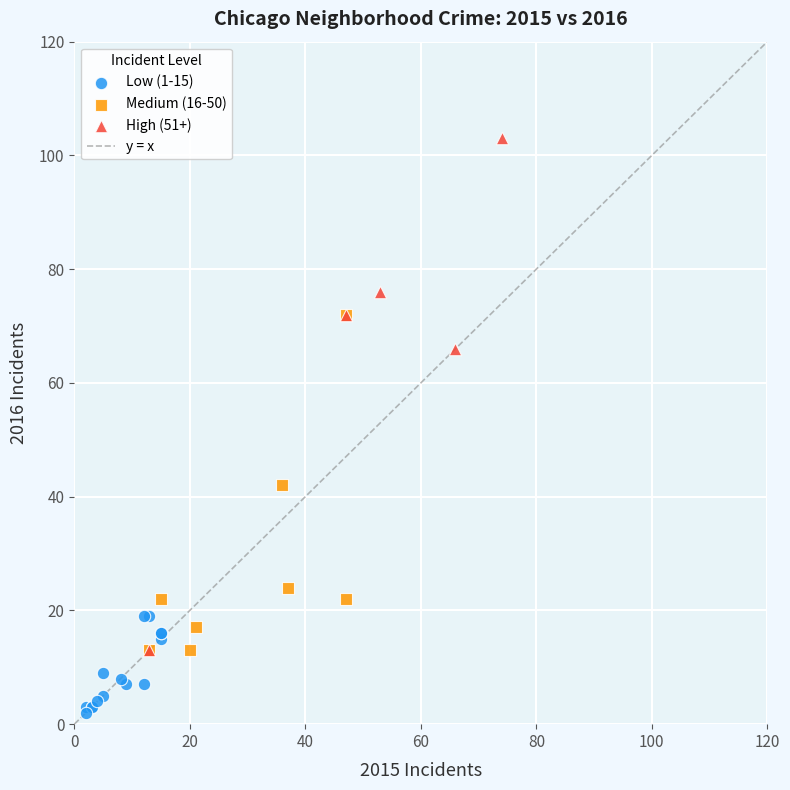

Which series contains the highest Y value?

High (51+)